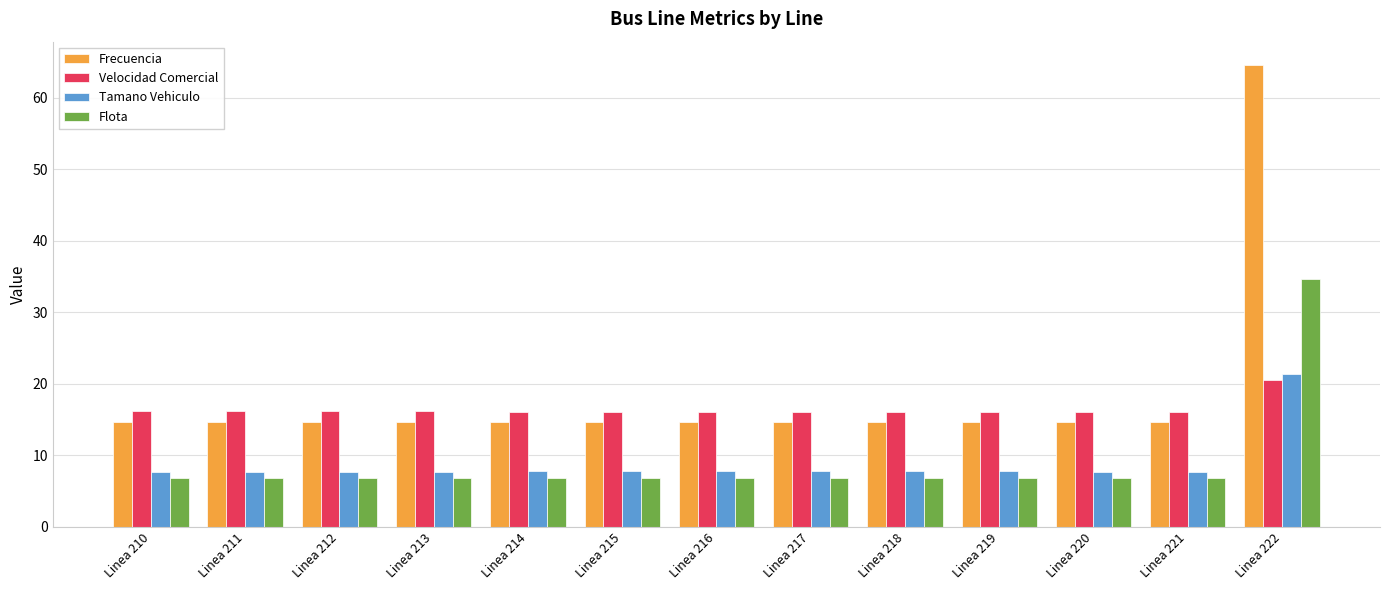

What is the difference between the highest and lowest values at Linea 219?

9.3